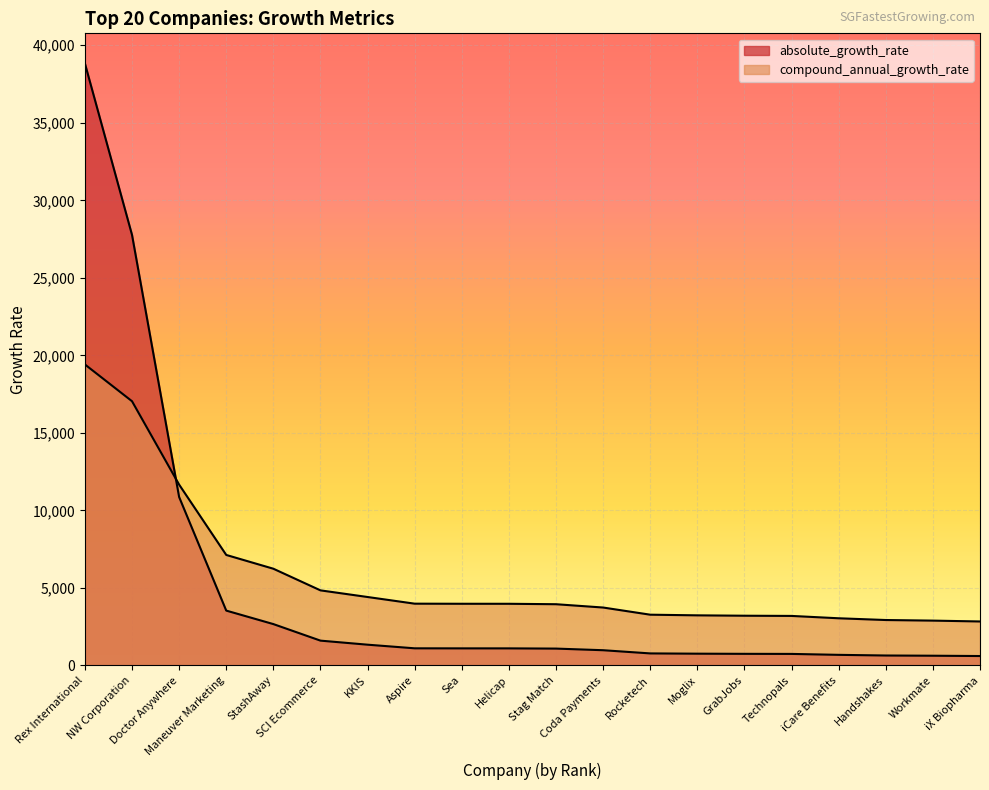

How many data points in compound_annual_growth_rate are less than 3978?

10